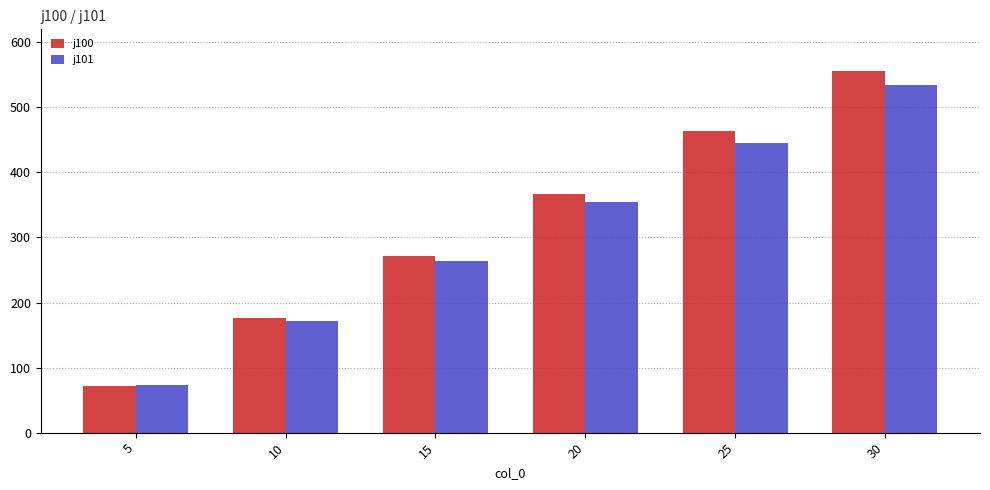

What is the average value of the j101 series?

307